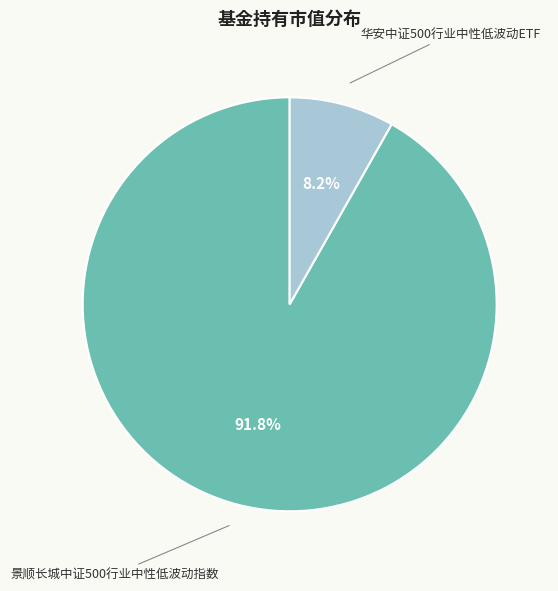

Does any single category account for the majority?

Yes